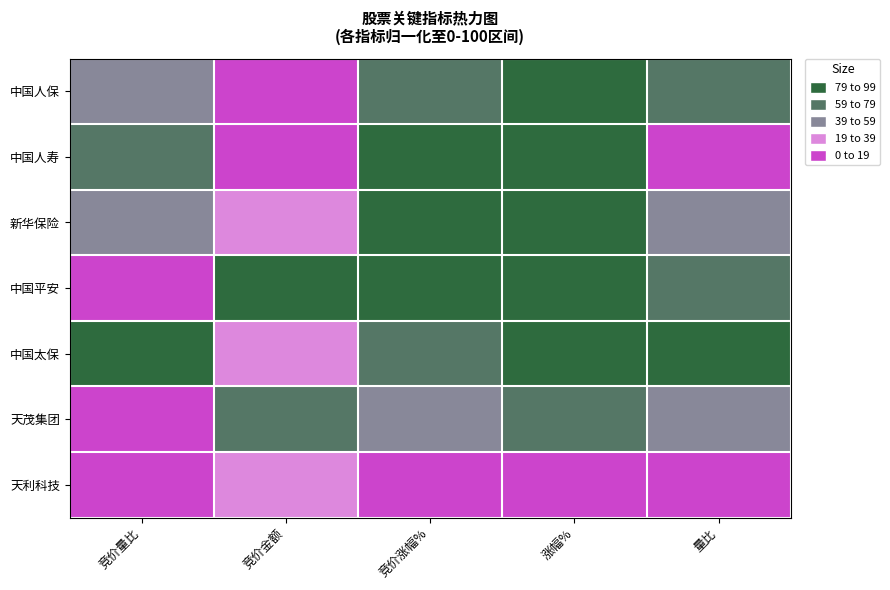

At which category does the chart reach its minimum across all series?

竞价金额